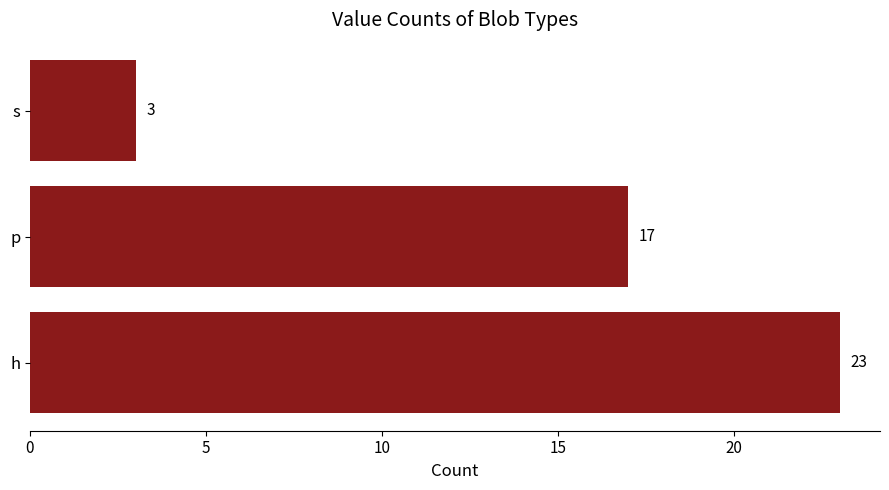

At which label is the value closest to 13?

p